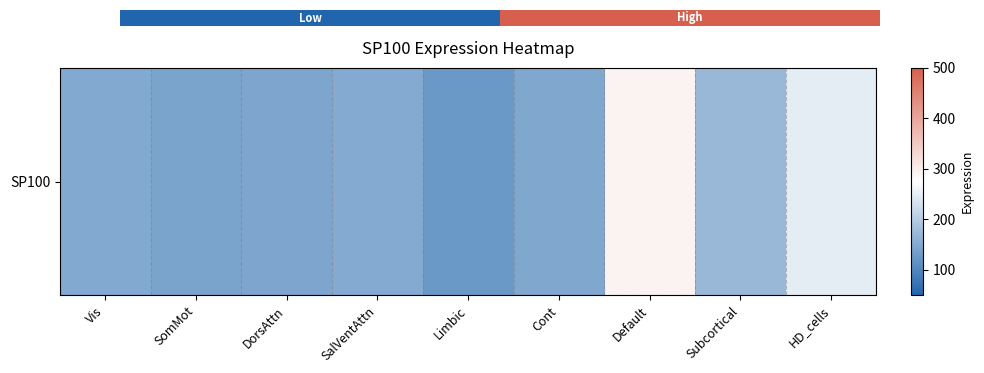

Between Vis and DorsAttn, which is larger?

Vis